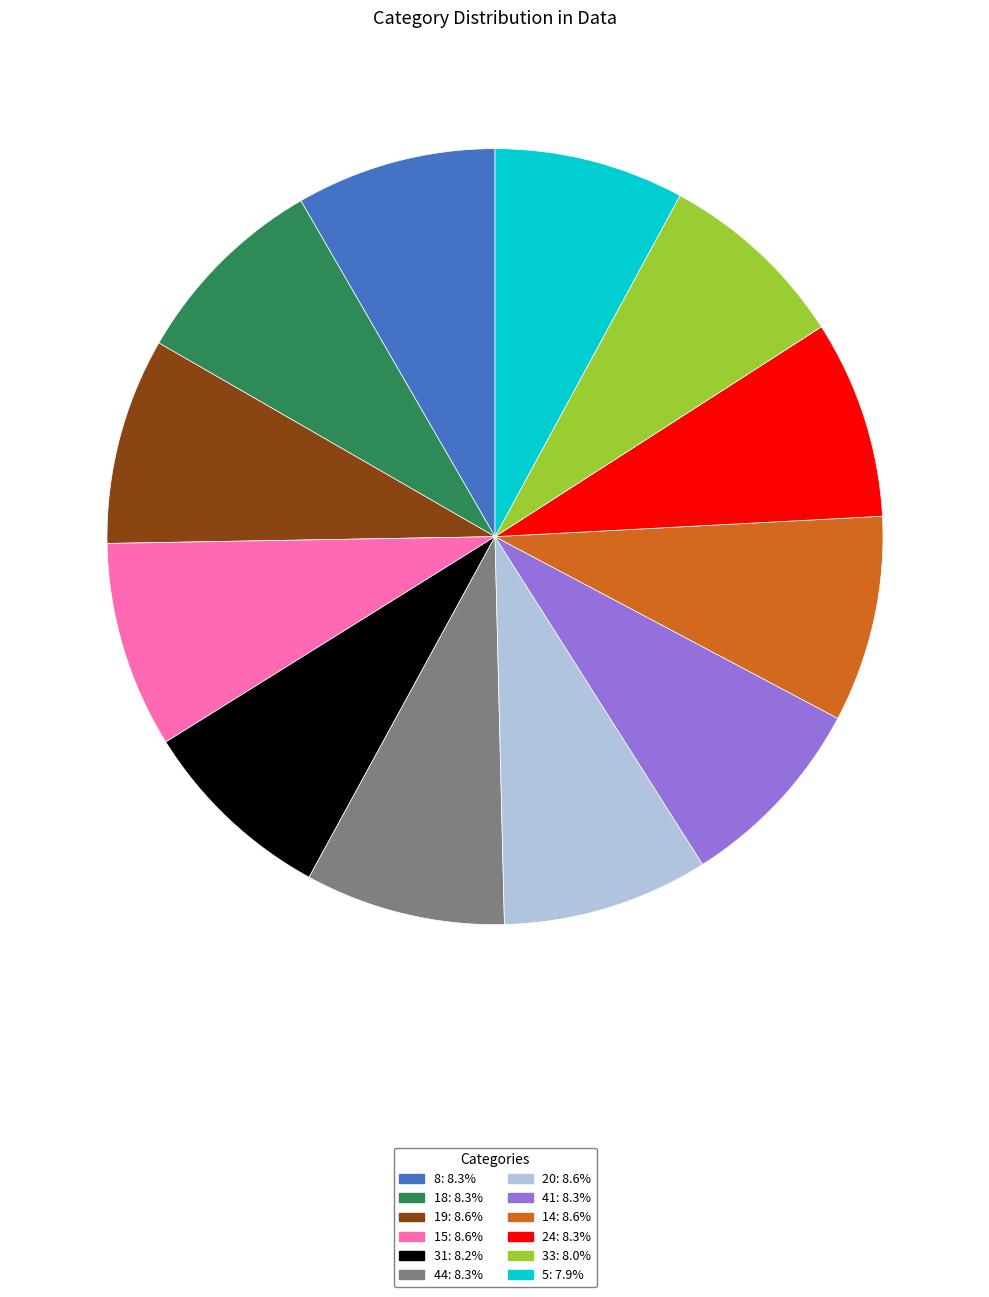

Is it true that 14 is 14% of the pie?

False